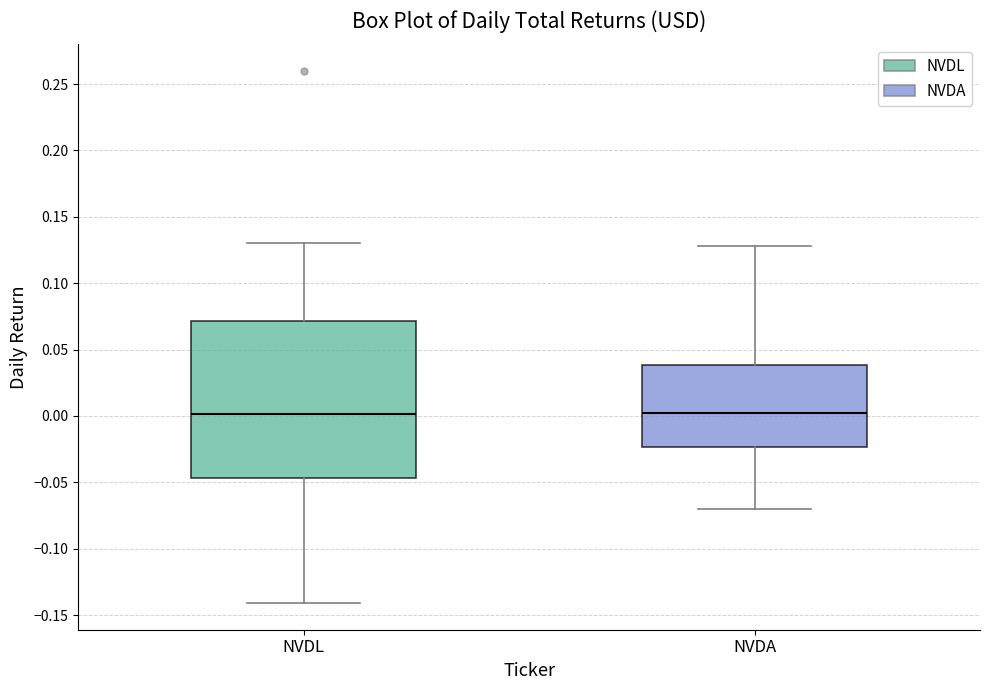

Where does the median line of the box for NVDL sit on the y-axis? The values are not printed on the chart, so give them approximately, as read against the axis.

0.000